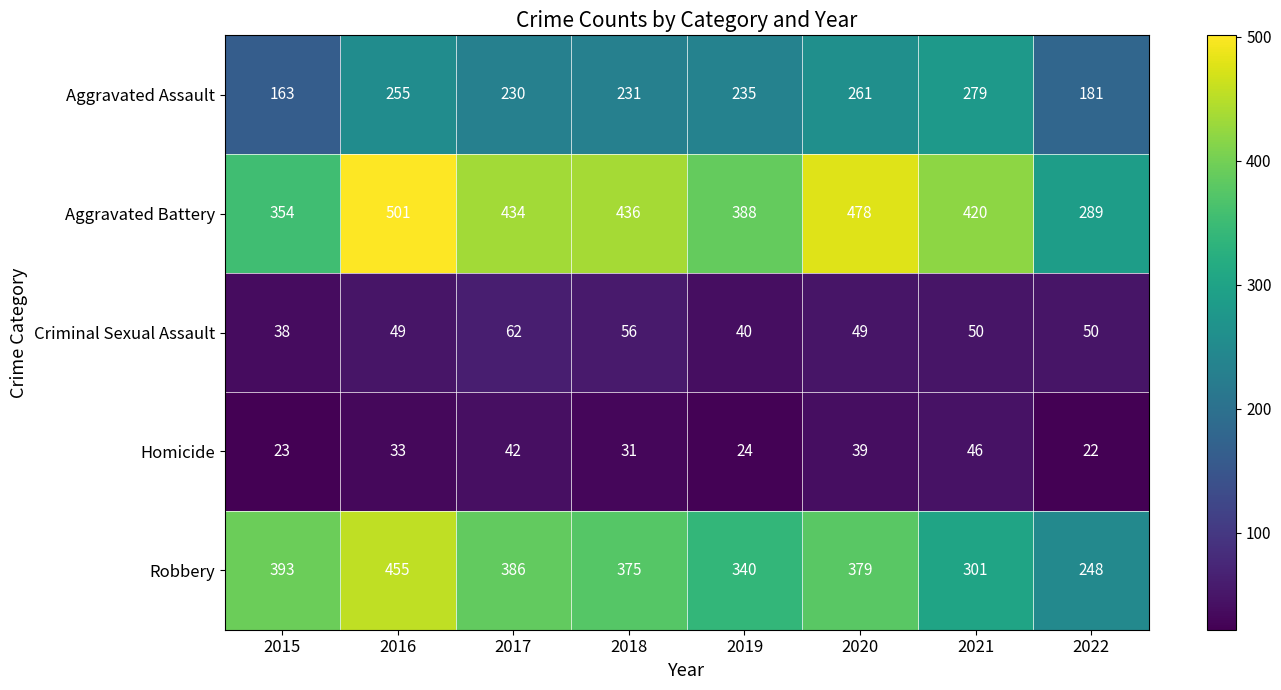

Which series has the largest total across all categories?

Aggravated Battery